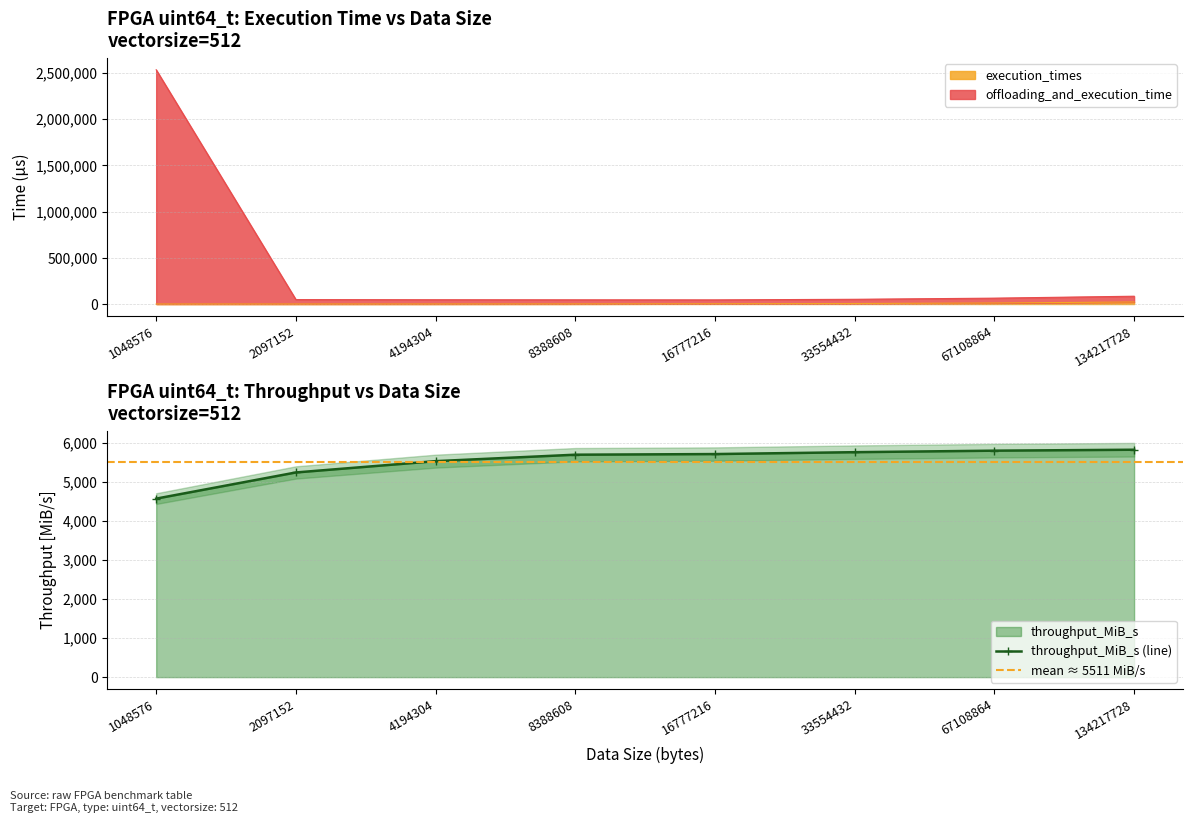

Which label corresponds to the largest value in the chart?

1048576